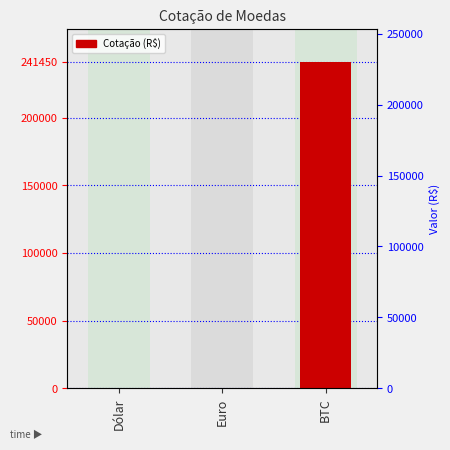

What is the value of the 3rd bar from the left?

241450.0